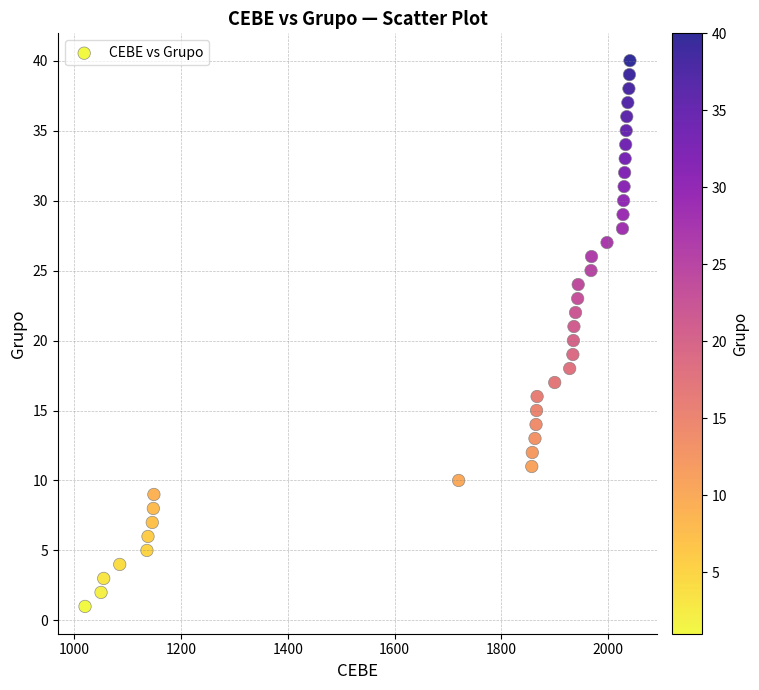

What is the range of X values (max minus min)?

1021